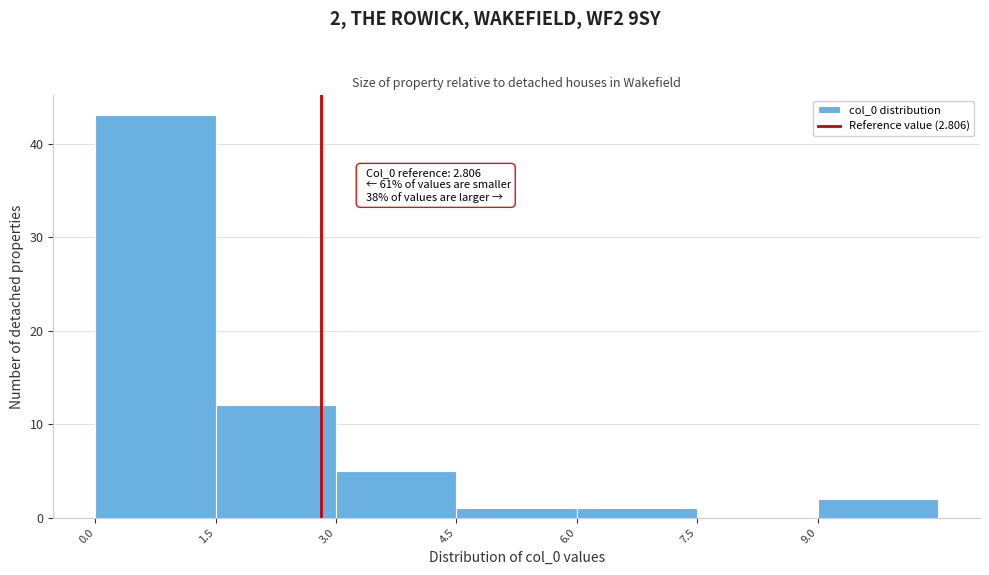

Which range on the x-axis has the tallest bar?

0.0 to 1.5